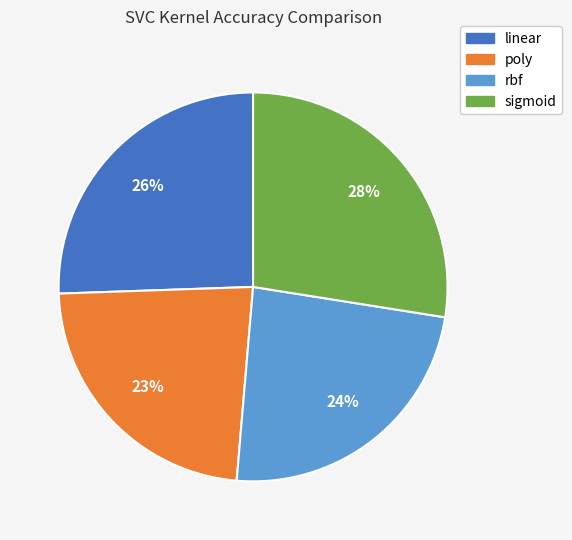

Between rbf and poly, which is larger?

rbf